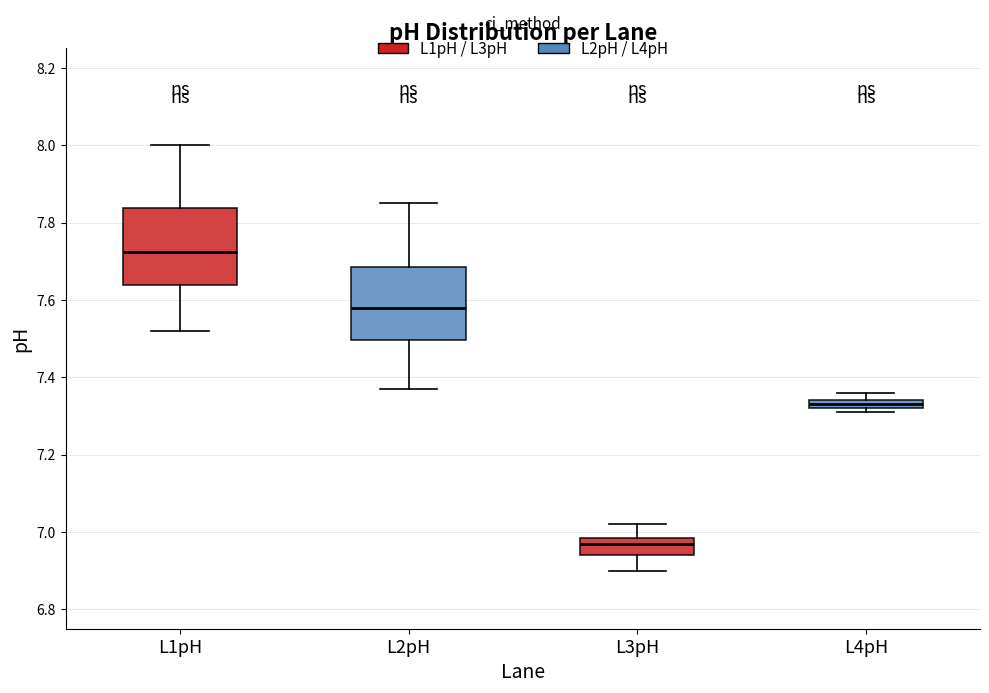

Where is the upper edge of the box for L4pH on the y-axis? The values are not printed on the chart, so give them approximately, as read against the axis.

7.34